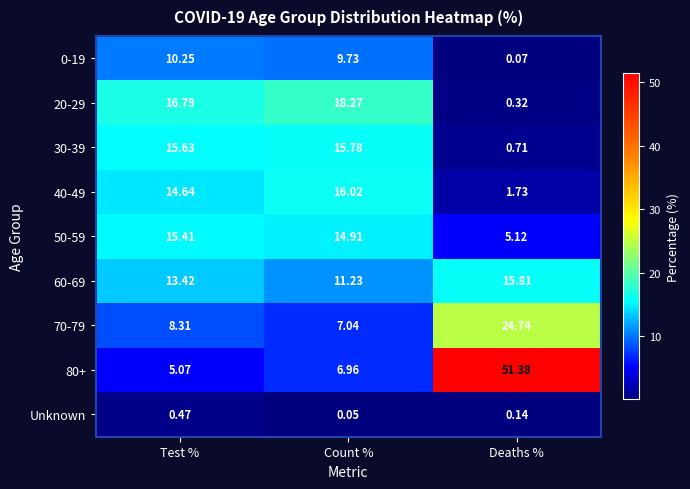

What is the spread (max minus min) of values at Test %?

16.3